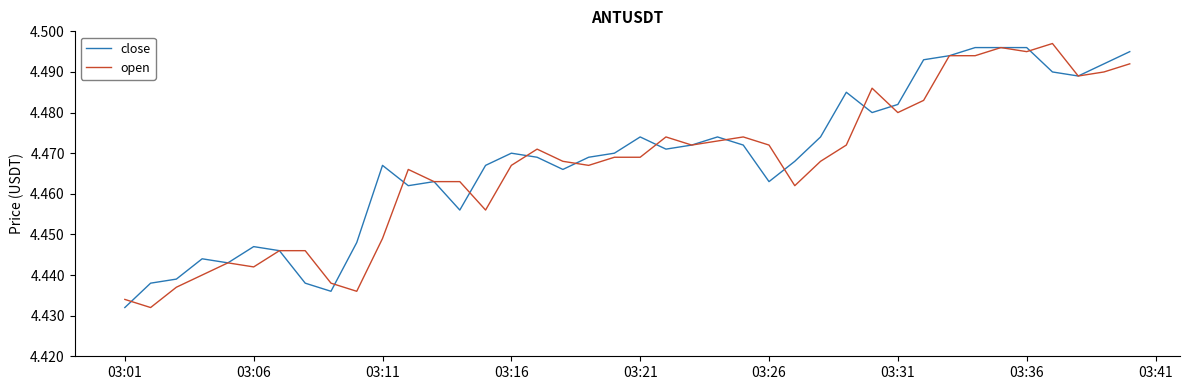

True or false: close has more than 1 interior local peaks.

True